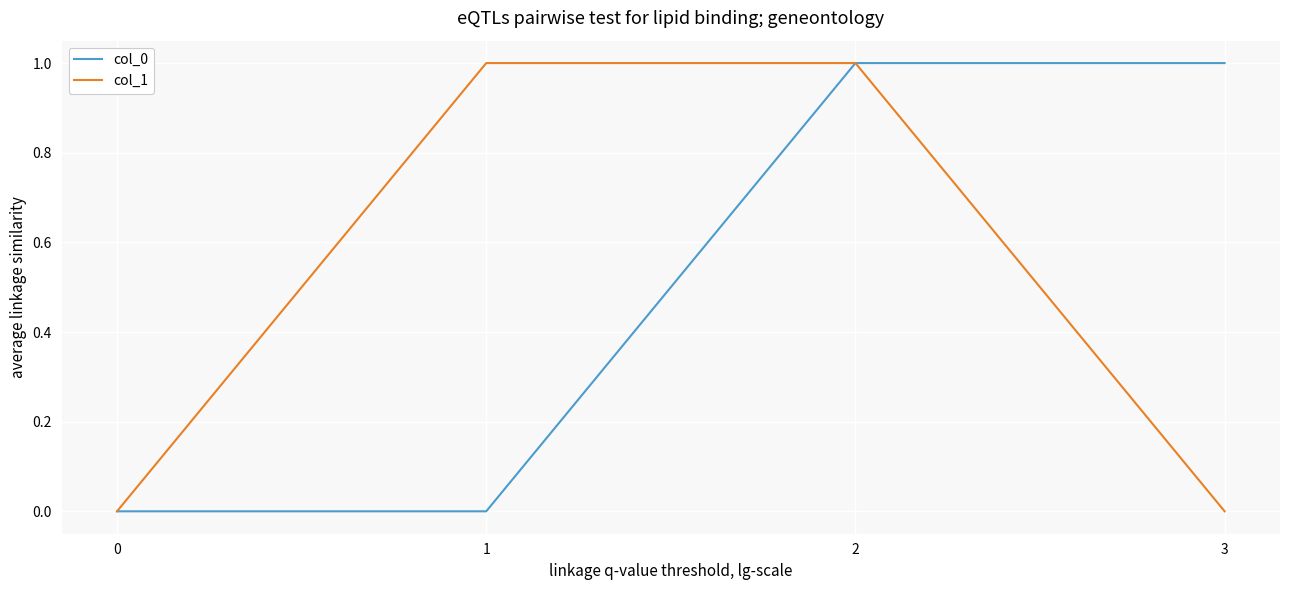

True or false: col_1 has more than 2 points higher than both neighbors.

False